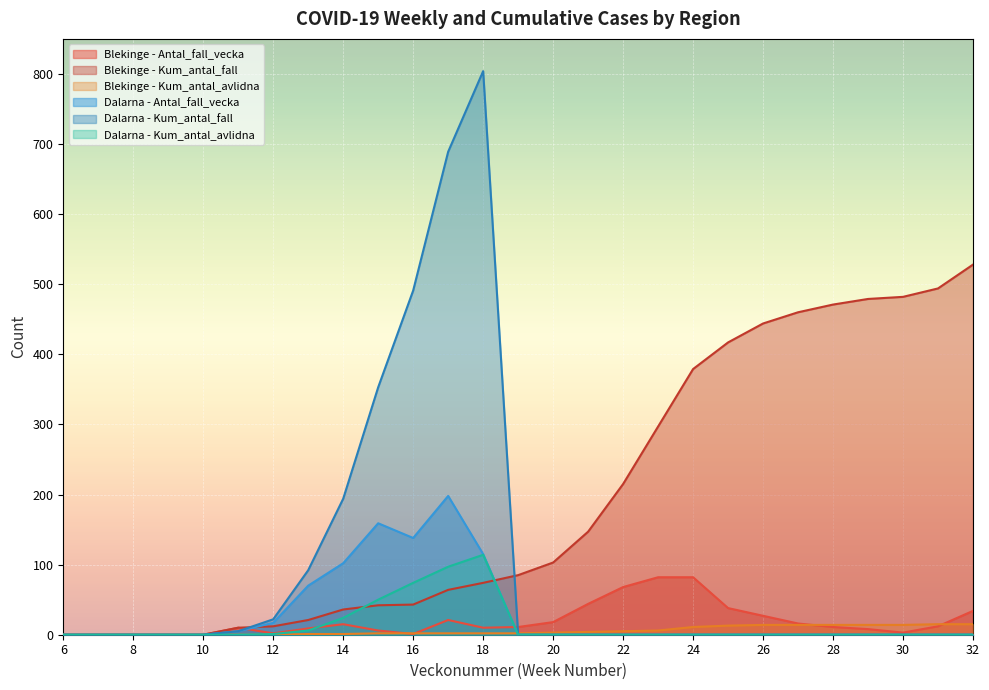

Where do Blekinge - Antal_fall_vecka and Dalarna - Kum_antal_avlidna first cross each other?

13 and 14